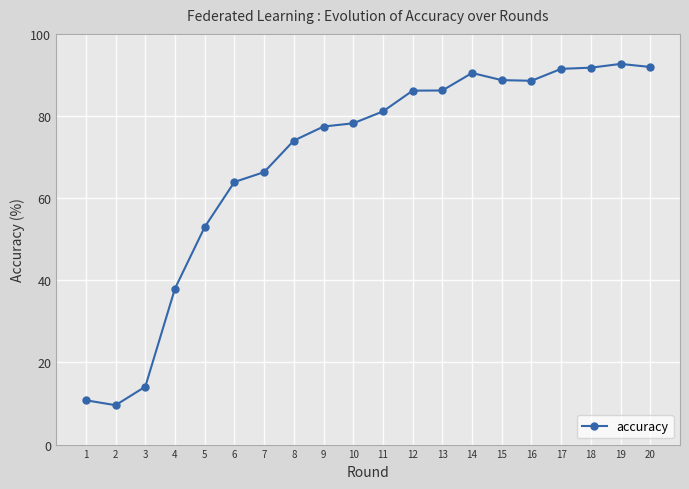

What is the difference between the values at 3 and 14?

76.4